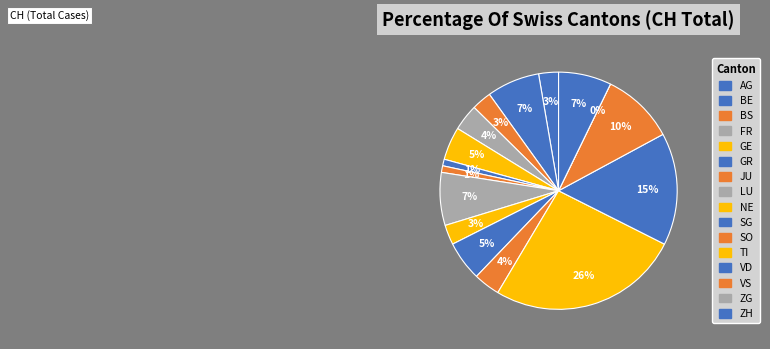

Count the number of slices in the pie.

16